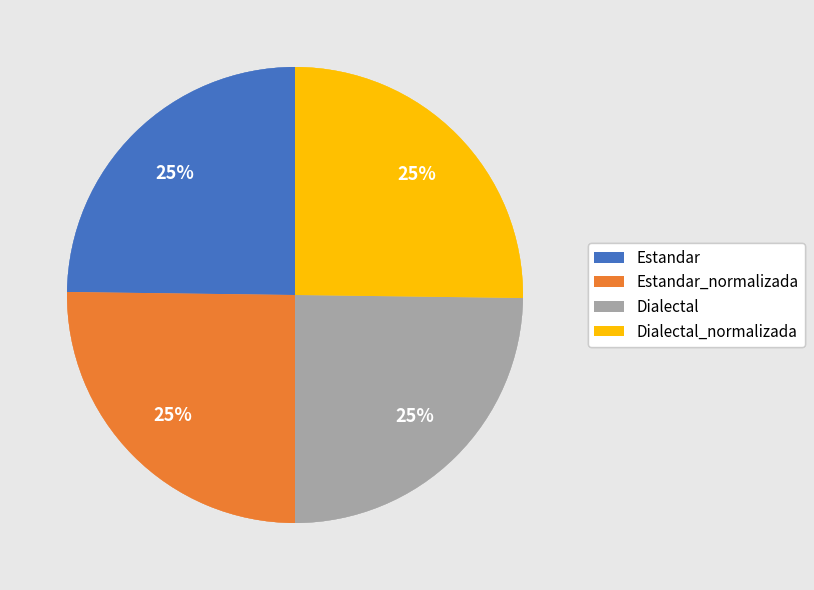

Approximately how many times larger is the value at Dialectal_normalizada compared to Dialectal?

1.0